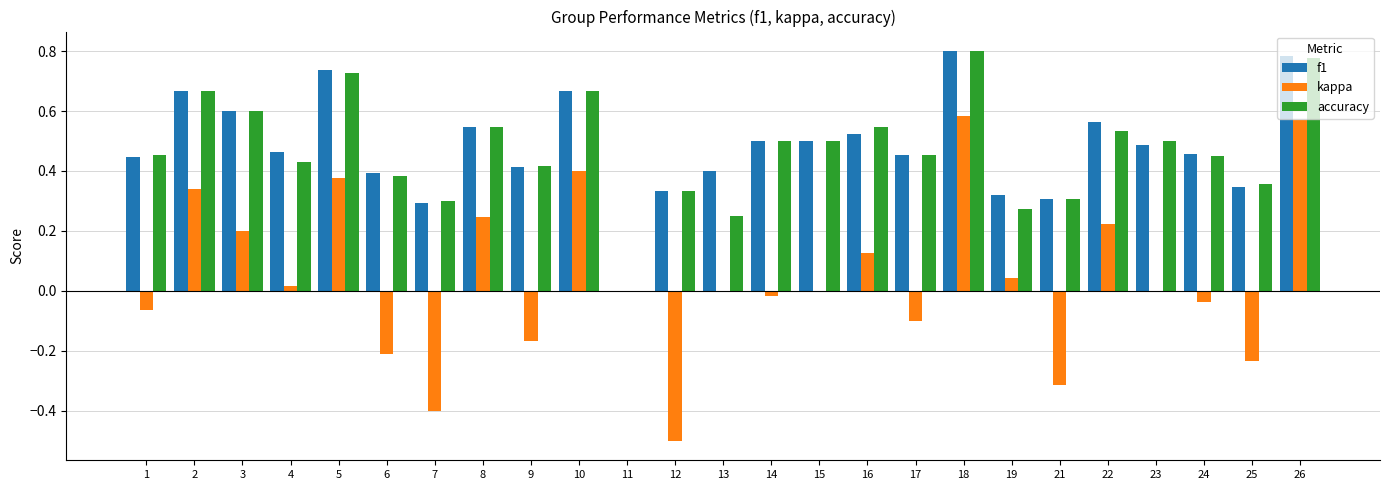

Is the value of kappa at 24 greater than the value of f1 at 16?

No